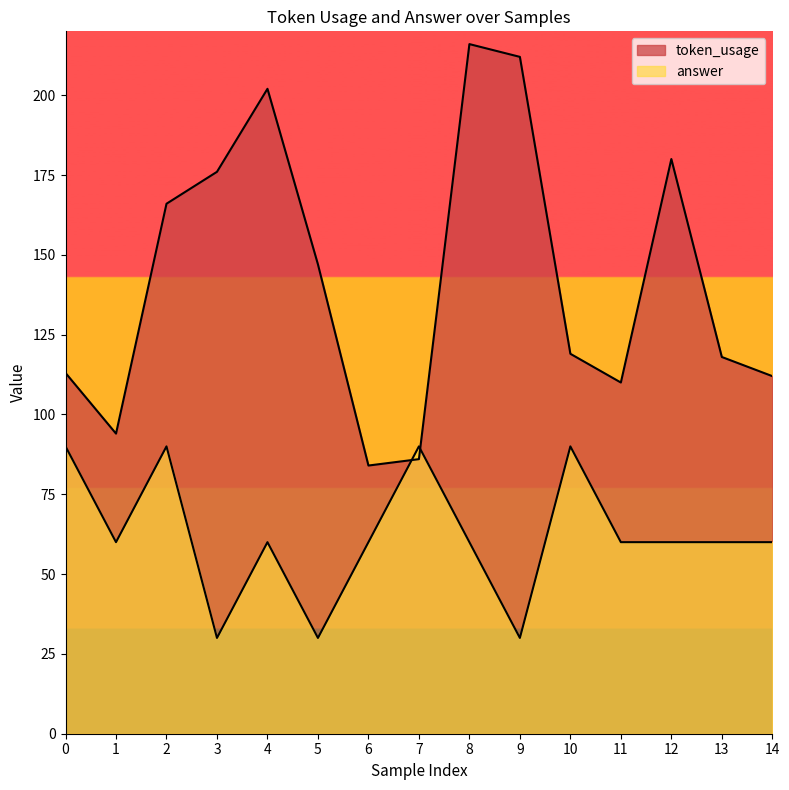

At which category does answer reach its first local peak?

2